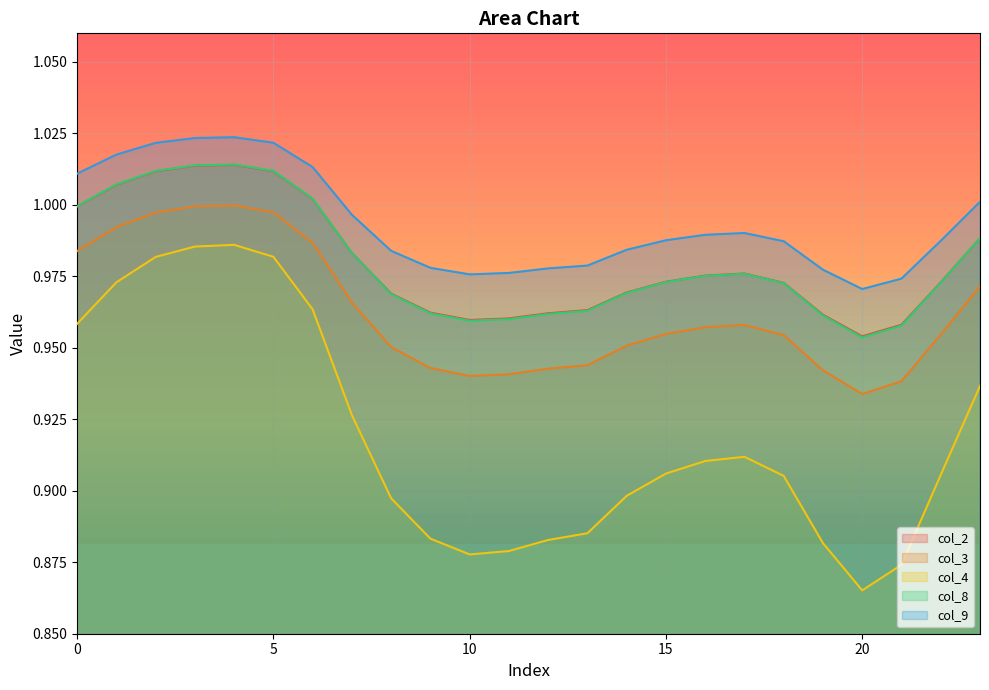

What is the greatest value displayed?

1.0